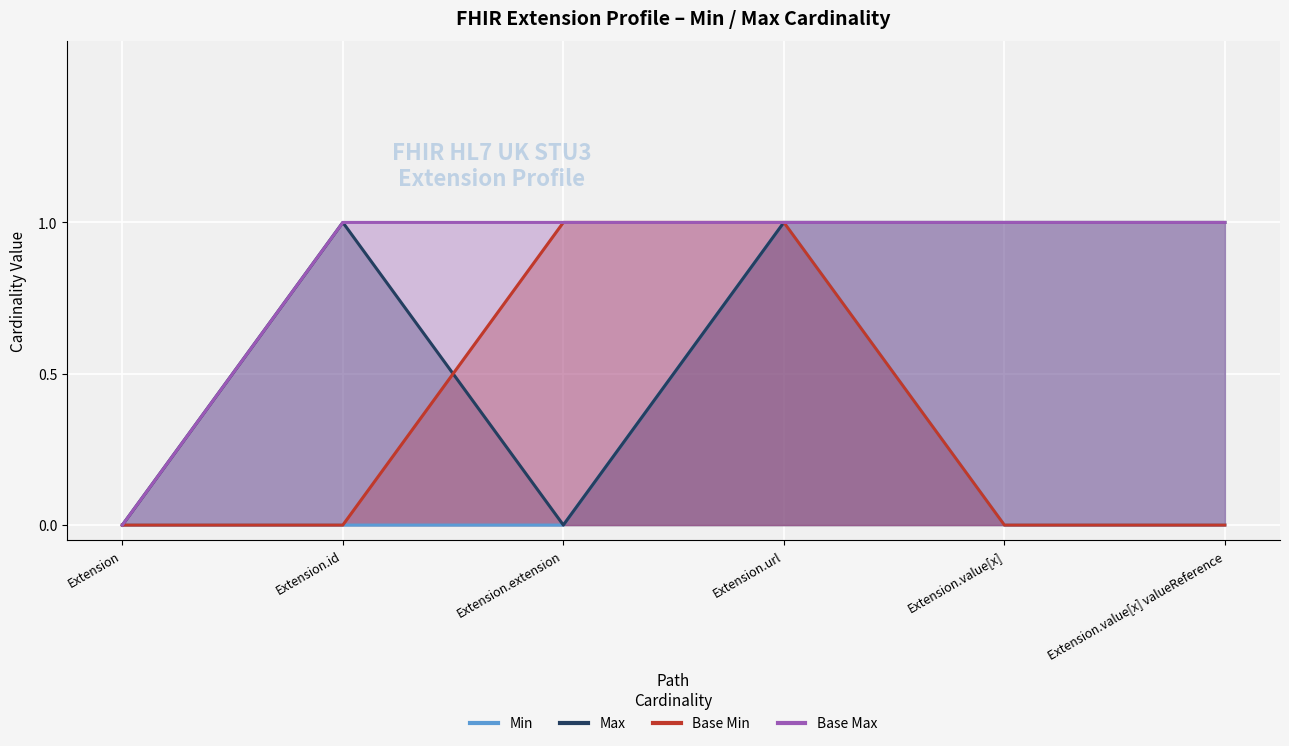

Reading left to right, transcribe all the data shown in this chart.

Min: Extension=0	Extension.id=0	Extension.extension=0	Extension.url=1	Extension.value[x]=0	Extension.value[x] valueReference=0
Max: Extension=0	Extension.id=1	Extension.extension=0	Extension.url=1	Extension.value[x]=1	Extension.value[x] valueReference=1
Base Min: Extension=0	Extension.id=0	Extension.extension=1	Extension.url=1	Extension.value[x]=0	Extension.value[x] valueReference=0
Base Max: Extension=0	Extension.id=1	Extension.extension=1	Extension.url=1	Extension.value[x]=1	Extension.value[x] valueReference=1